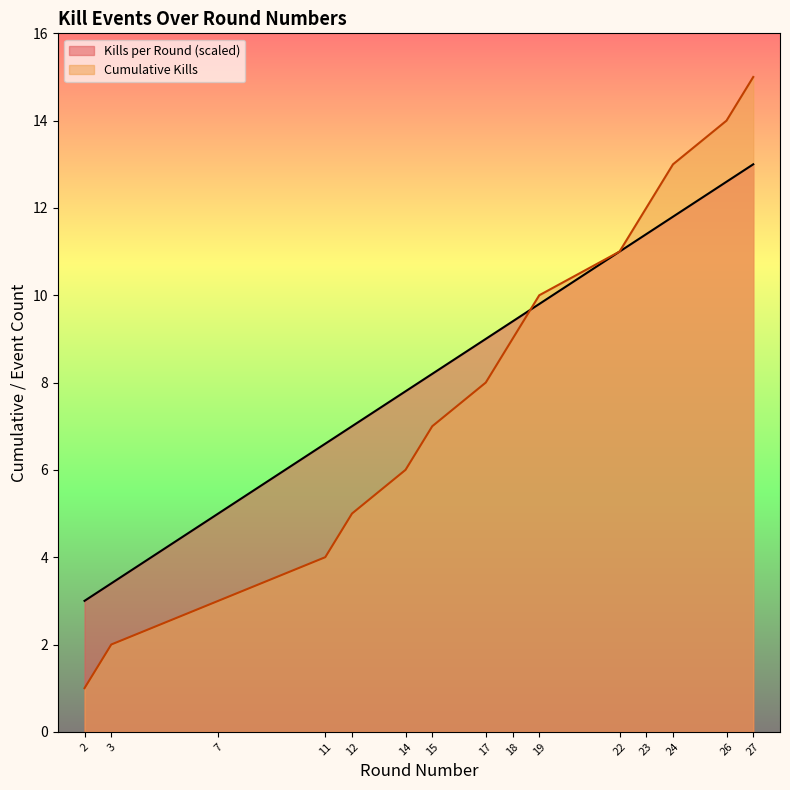

Is it true that Kills per Round equals 6.5 at 24?

False